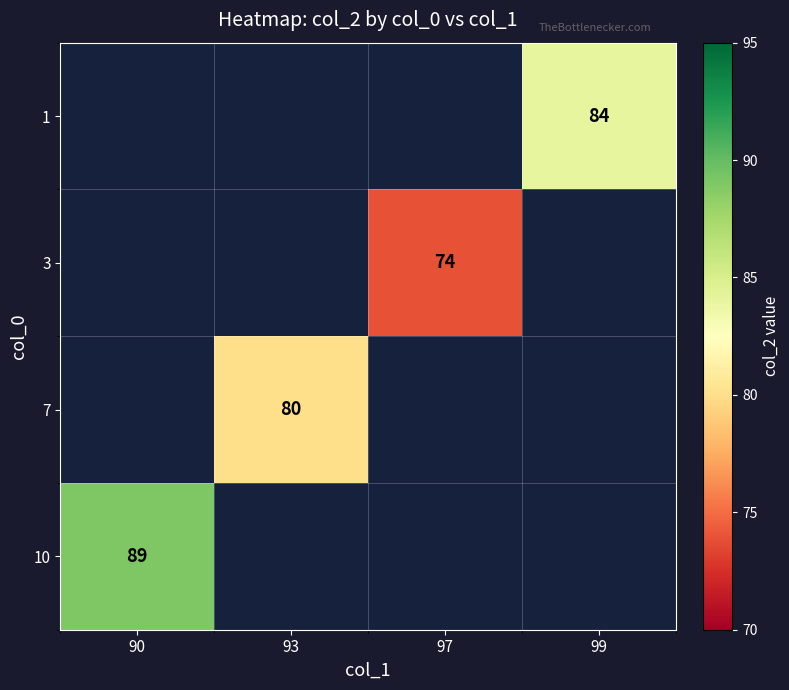

At which category does the chart reach its minimum across all series?

97